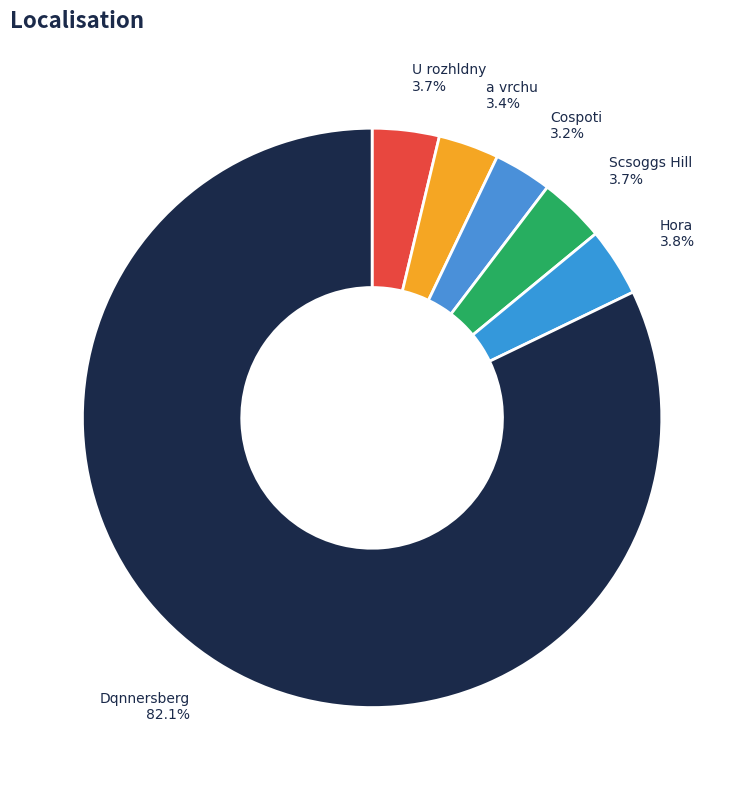

What percentage is the Dqnnersberg slice, to the nearest percent?

82%